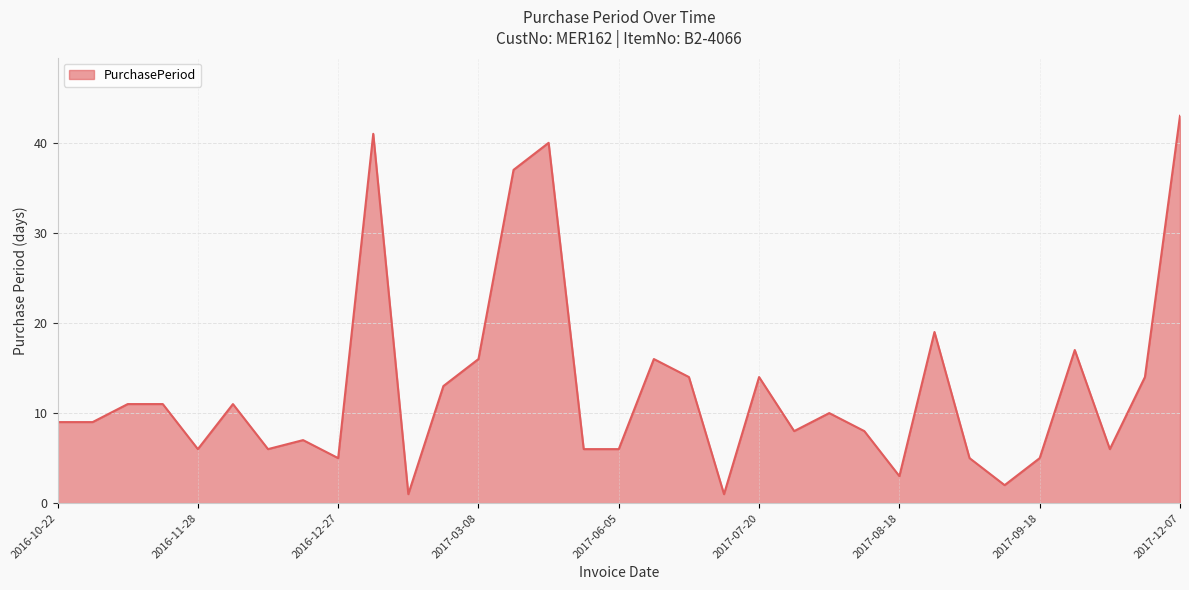

What is the maximum value shown in the chart?

43